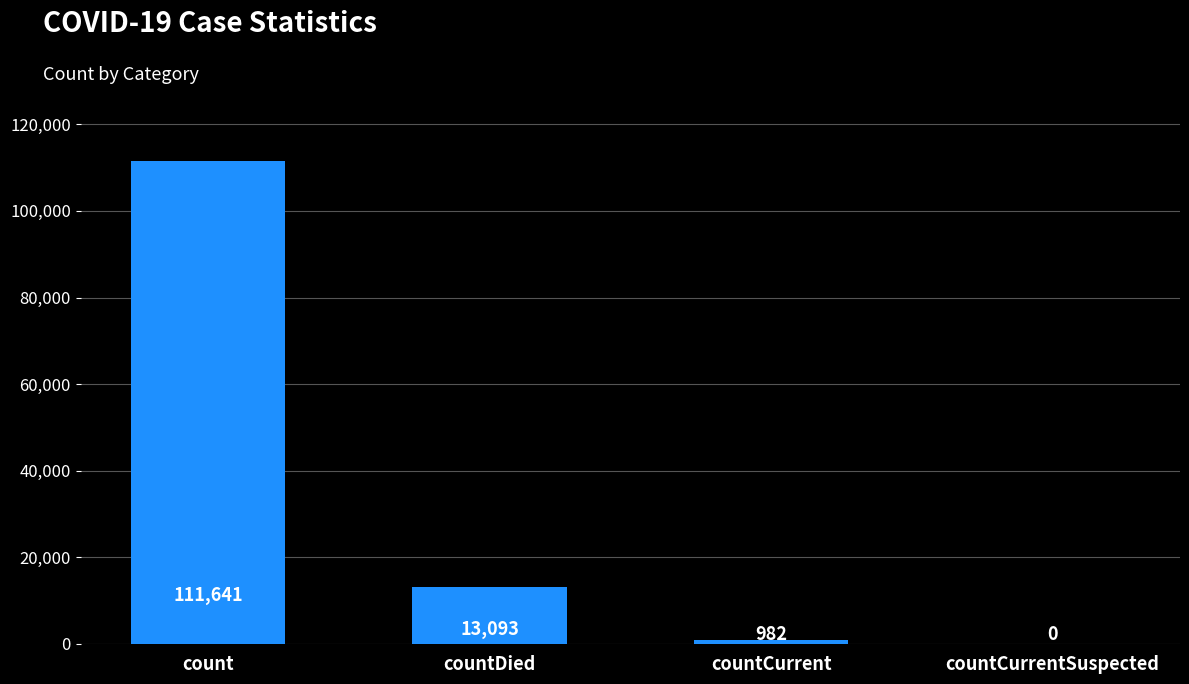

What is the sum of all values?

125716